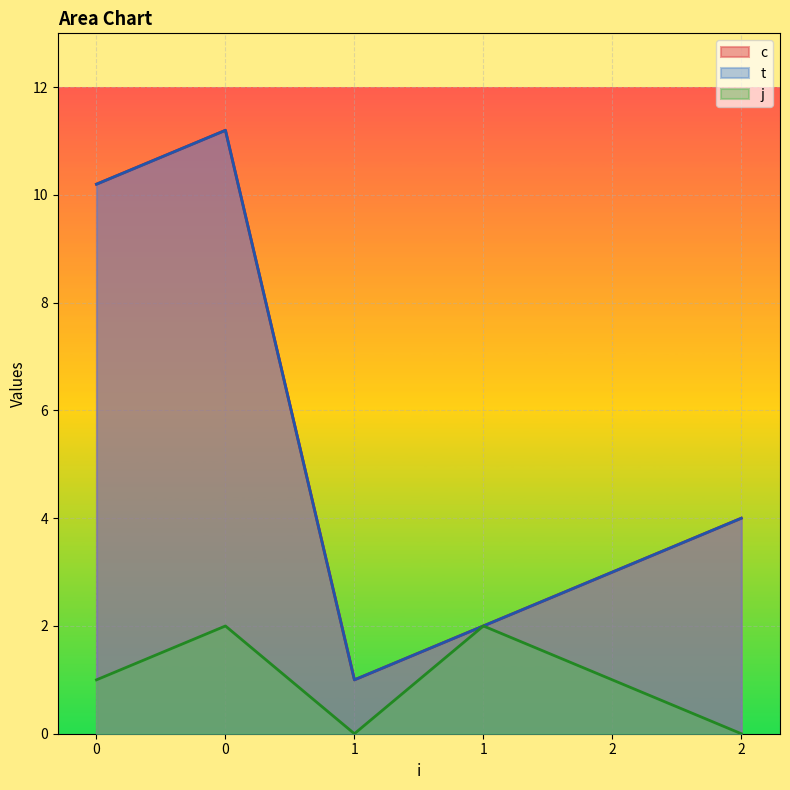

Reading left to right, extract all data points from this chart.

c: 10.2	11.2	1.0	2.0	3.0	4.0
t: 10.2	11.2	1.0	2.0	3.0	4.0
j: 1.0	2.0	0.0	2.0	1.0	0.0